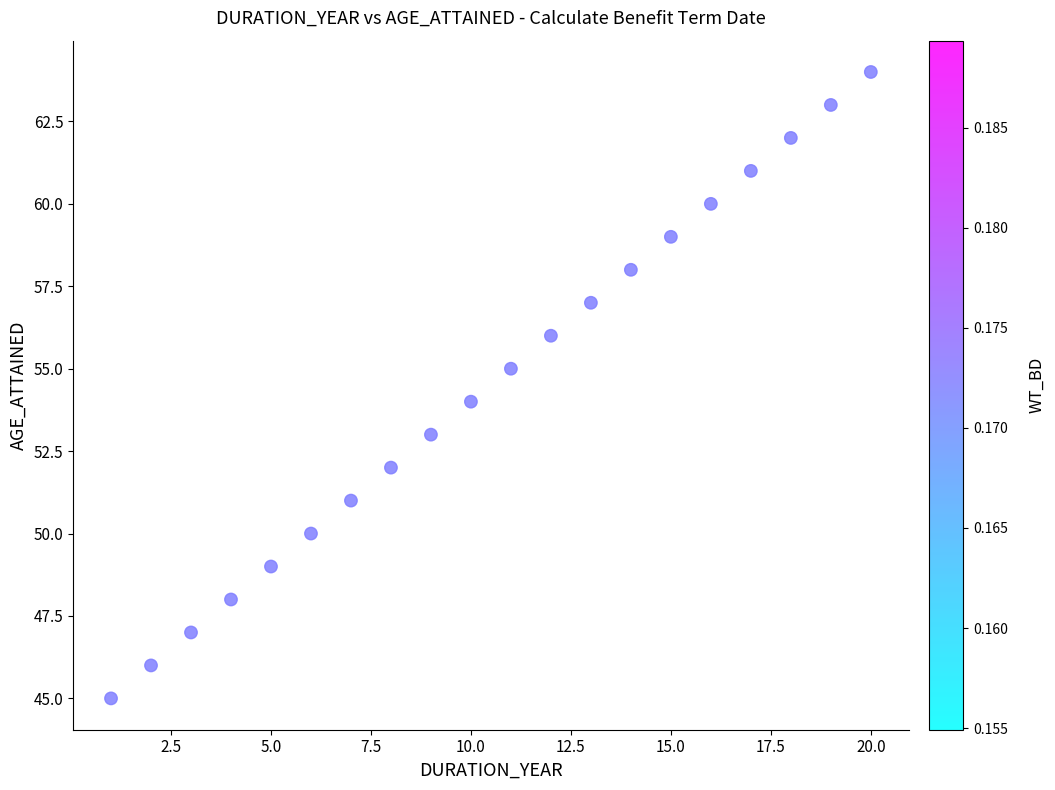

What is the range of Y values (max minus min)?

19